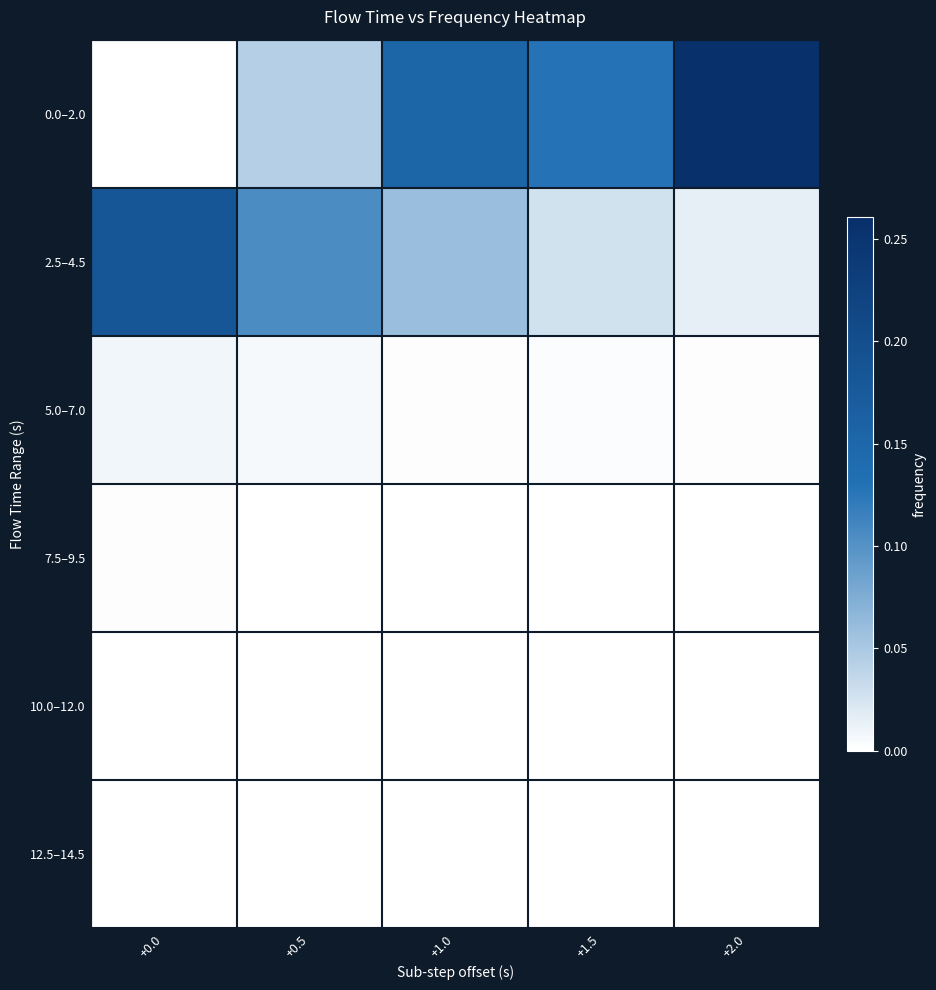

At which category is the sum across all series the highest?

+2.0